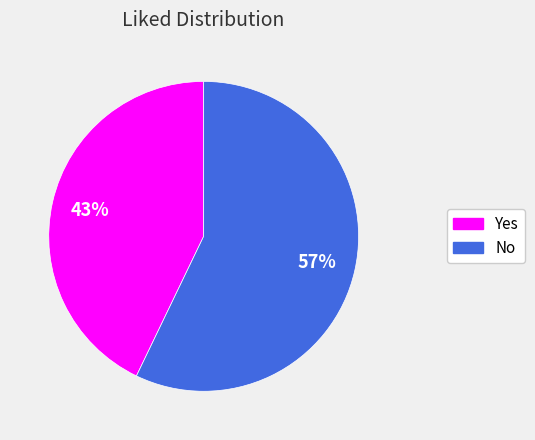

Which category has the smallest portion of the pie?

Yes